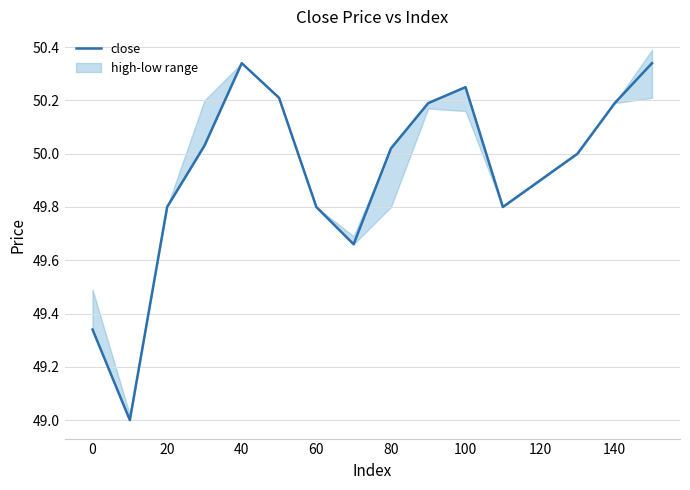

How many points are lower than both their immediate neighbors (excluding endpoints)?

3